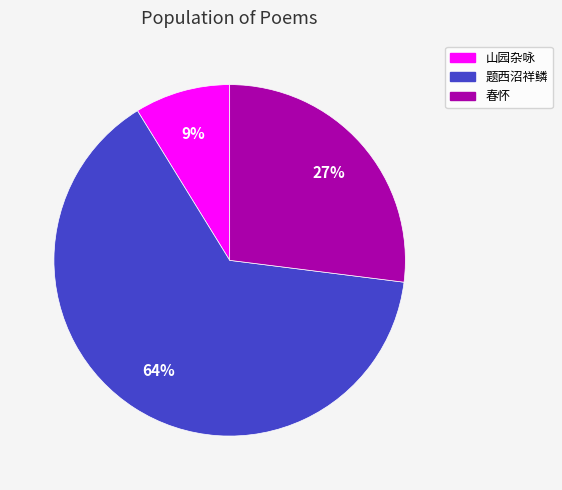

Does any single category account for the majority?

Yes